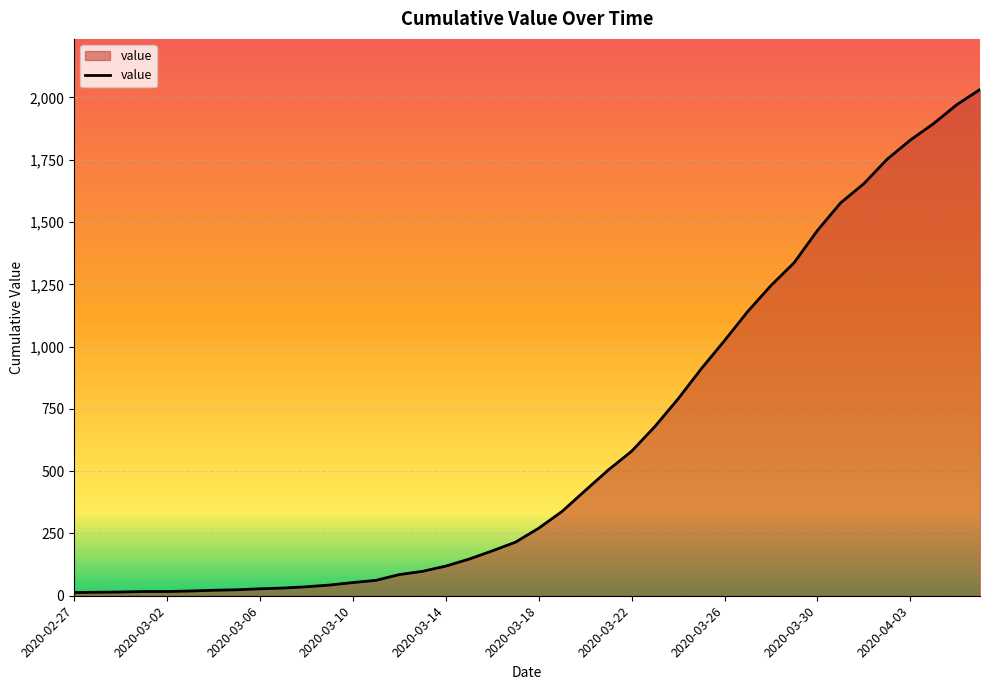

What is the greatest value displayed?

2032